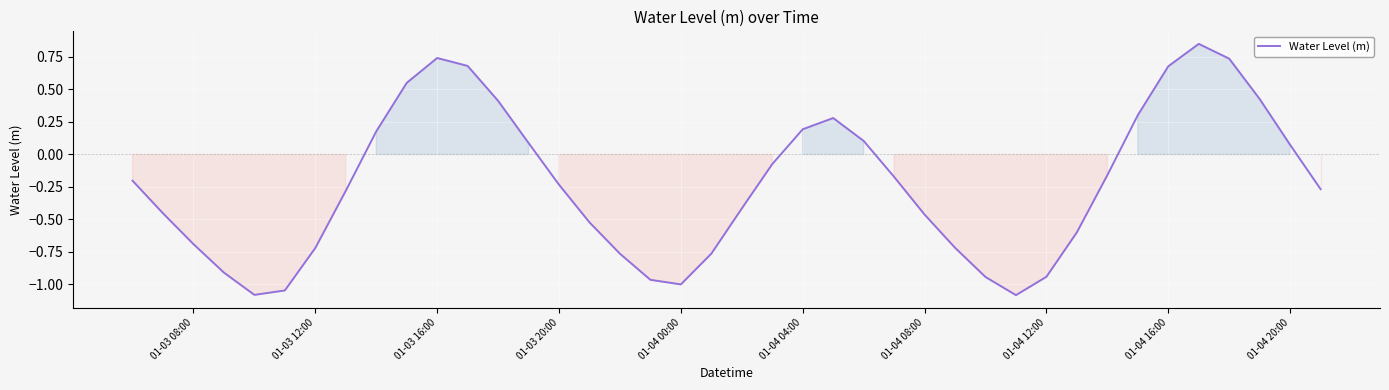

What is the minimum value shown in the chart?

-1.1